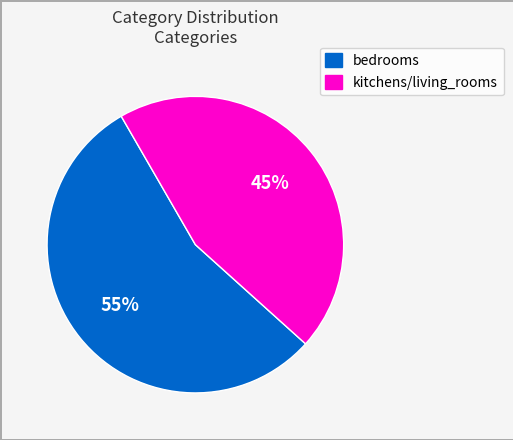

Which category has the smallest portion of the pie?

kitchens/living_rooms